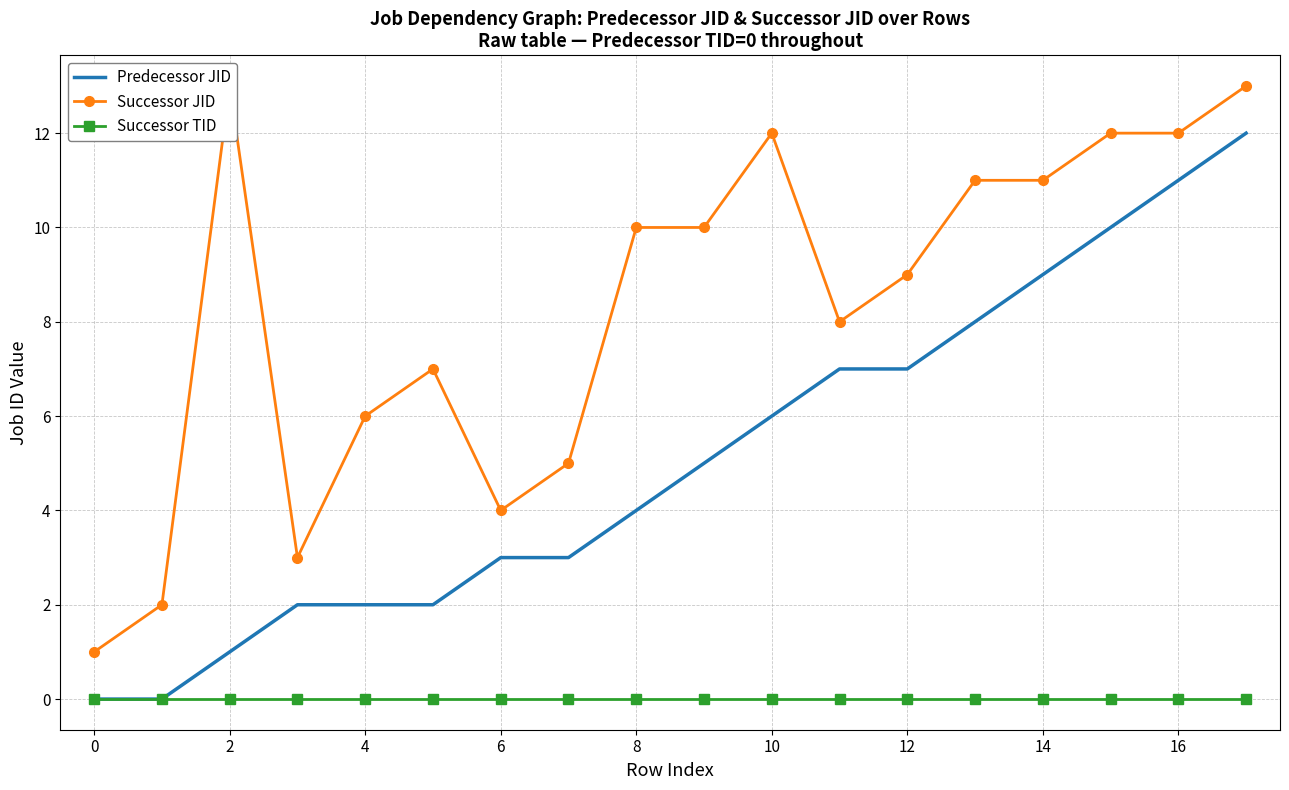

How many data points in Successor JID are above 10?

7